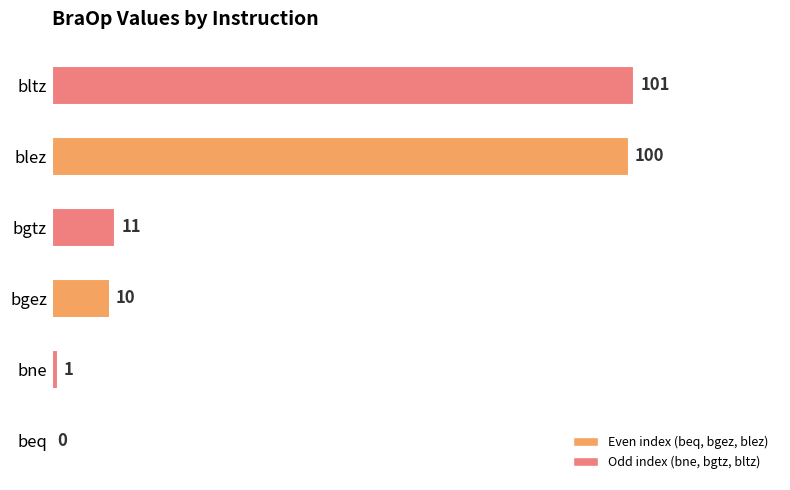

Which category has the highest value across all series?

bltz